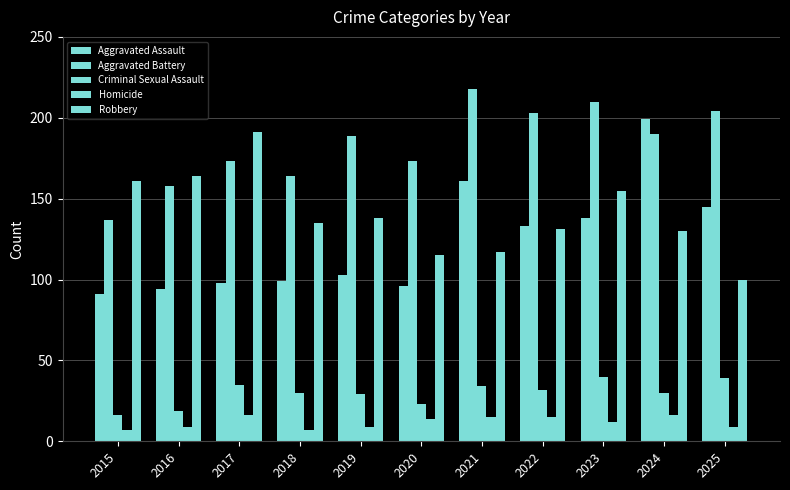

At which label does Homicide reach its minimum?

2015